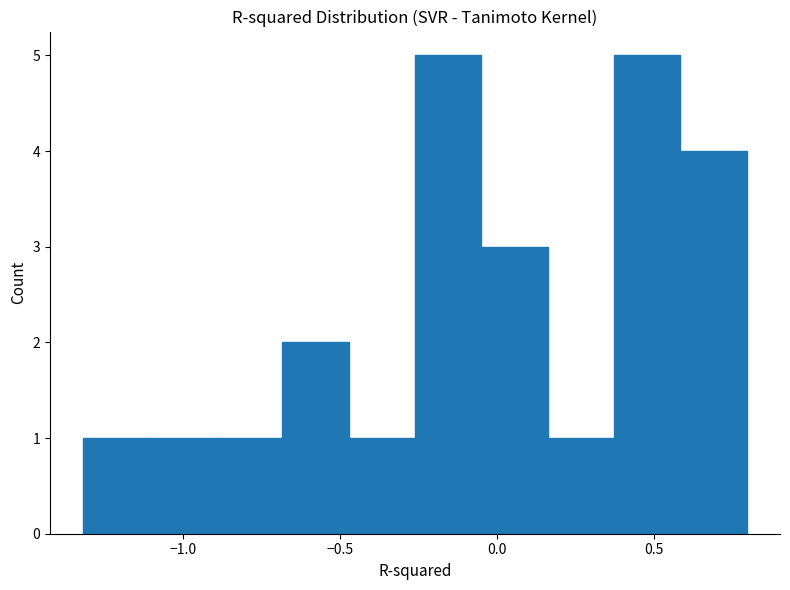

Reading left to right, list every bar in this chart as the range it spans on the x-axis followed by its height. Neither the bar edges nor the heights are printed on the chart, so give them approximately, as read against the axes.

-1.30 to -1.10: 1
-1.10 to -0.90: 1
-0.90 to -0.70: 1
-0.70 to -0.45: 2
-0.45 to -0.25: 1
-0.25 to -0.05: 5
-0.05 to 0.15: 3
0.15 to 0.35: 1
0.35 to 0.60: 5
0.60 to 0.80: 4